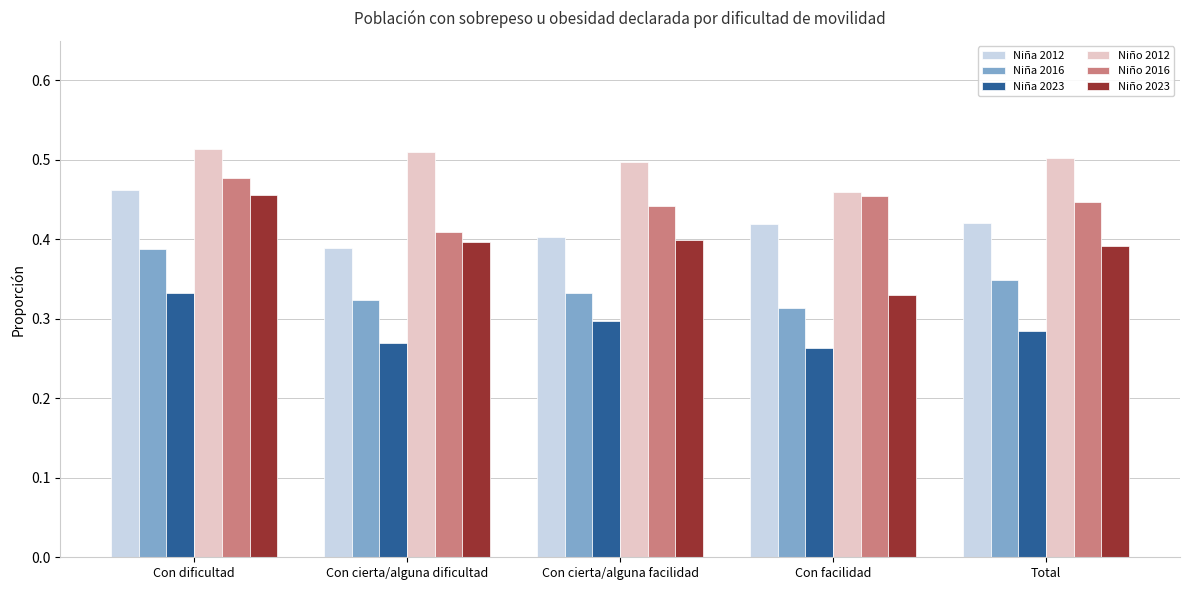

How many Niño 2016 values are between 0 and 1?

5